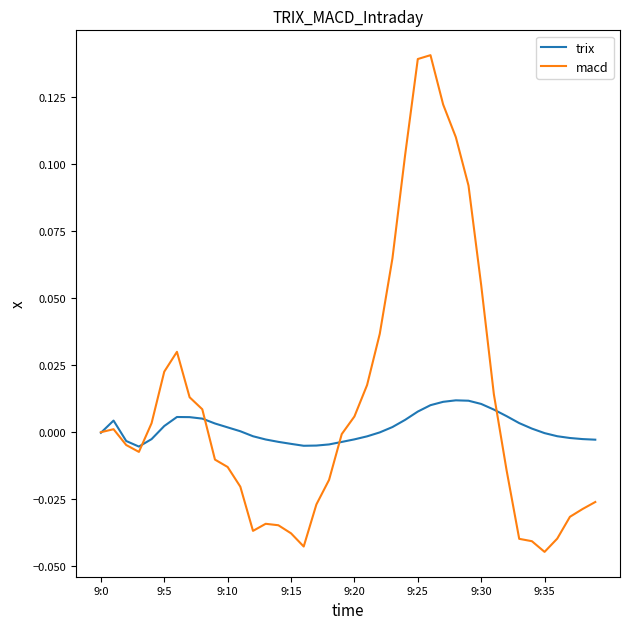

List the series in order of their peak value, highest first.

macd, trix